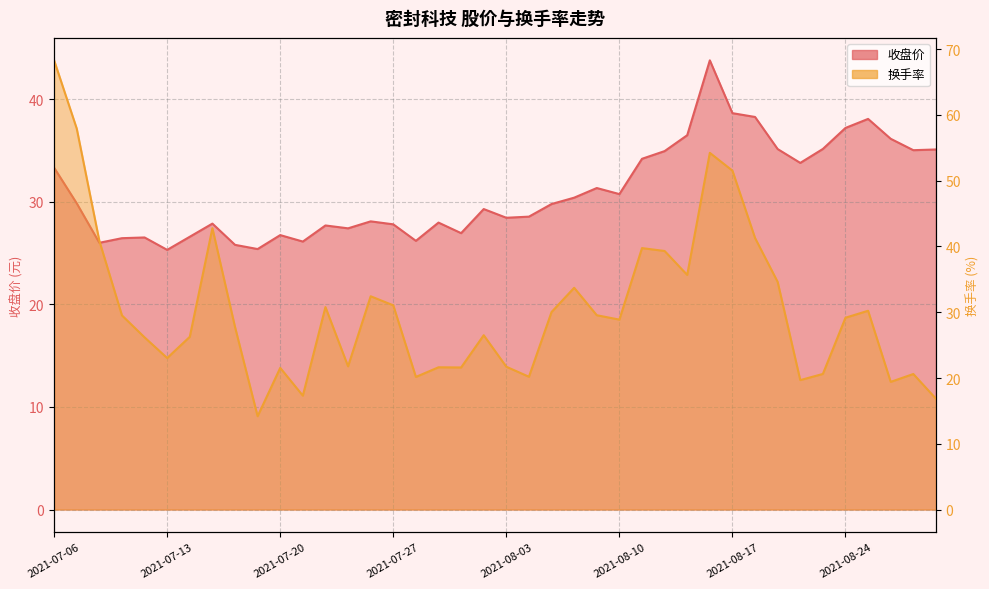

At which category is the sum across all series the highest?

2021-07-06